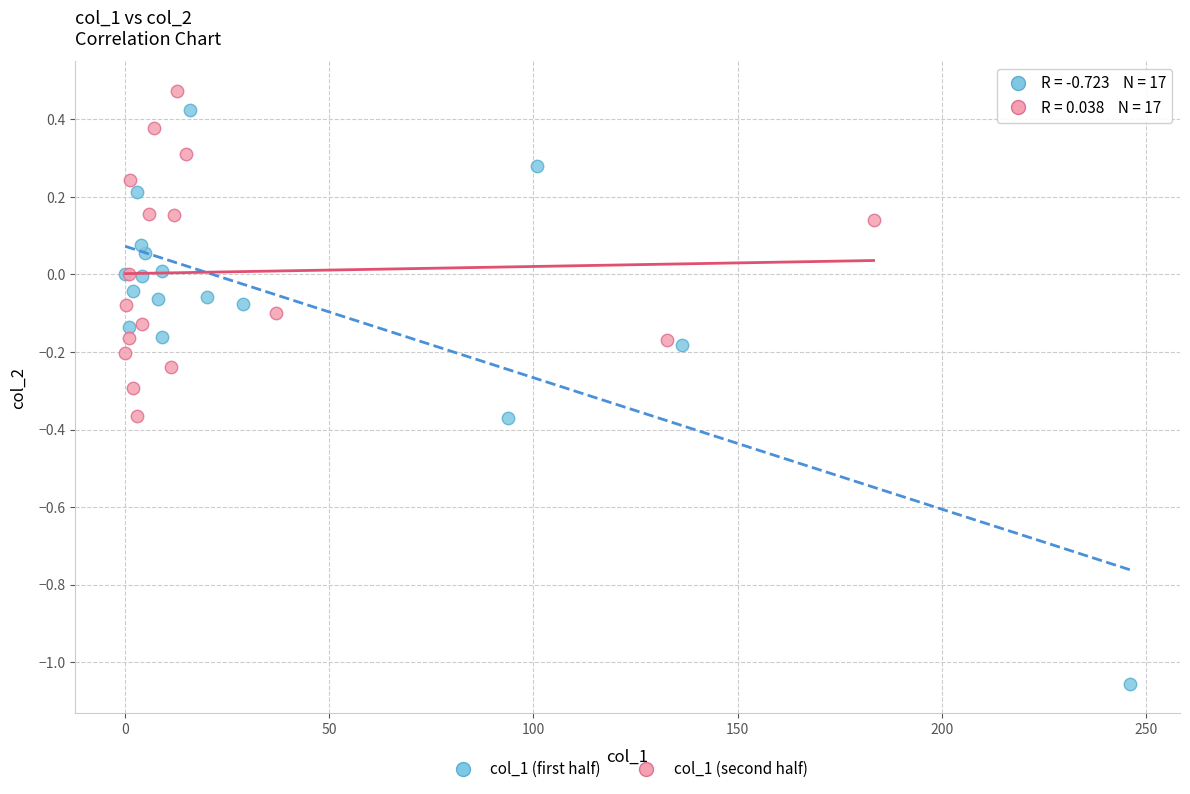

Which series contains the lowest Y value?

col_1 (first half)